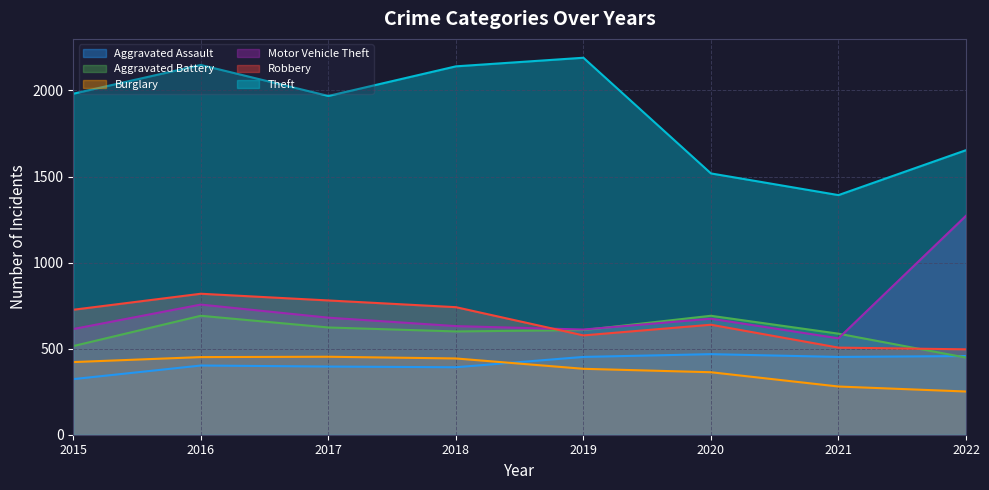

What is the difference between the highest and lowest values at 2020?

1155